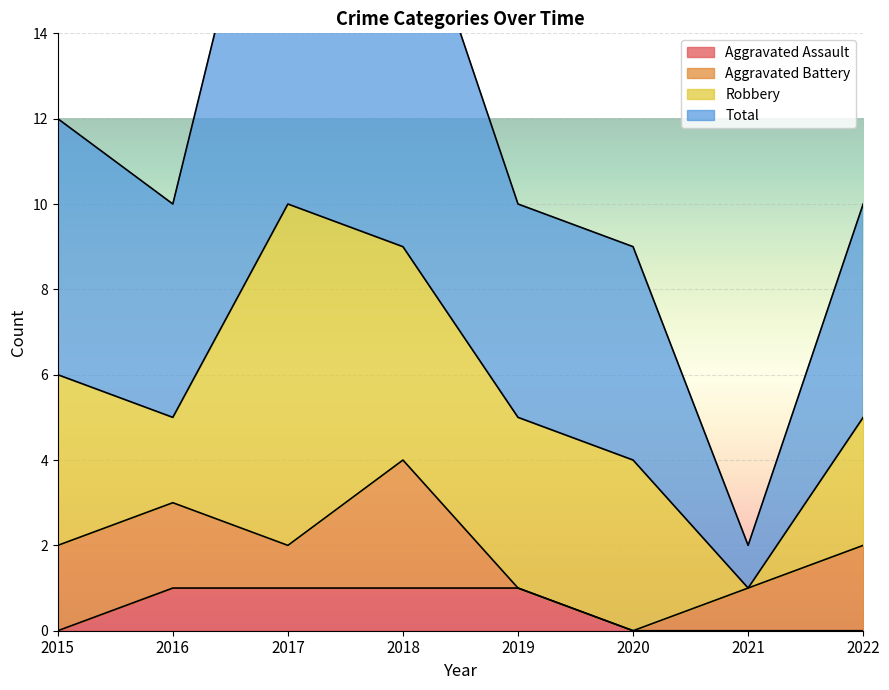

True or false: Aggravated Assault has a value of 1 at 2021.

False